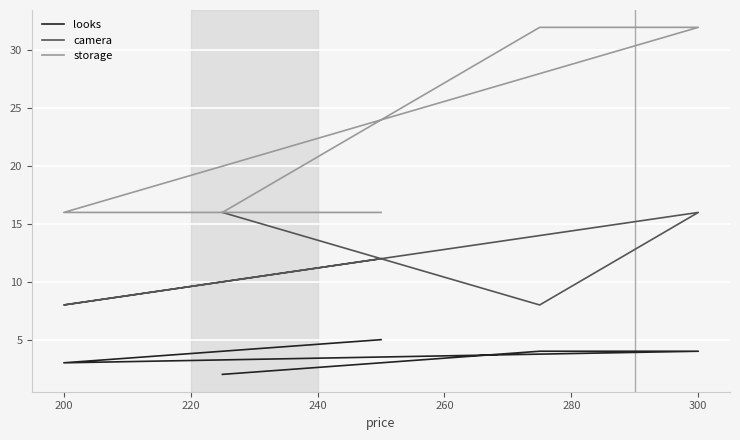

Which series has the widest spread of values?

storage